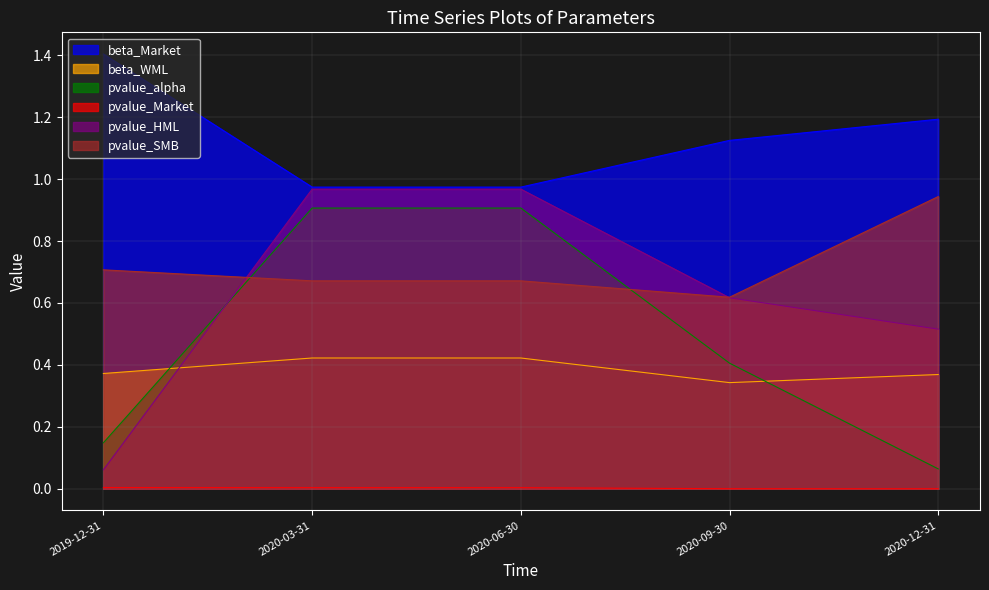

What is the difference between the highest and lowest values at 2020-03-31?

1.0